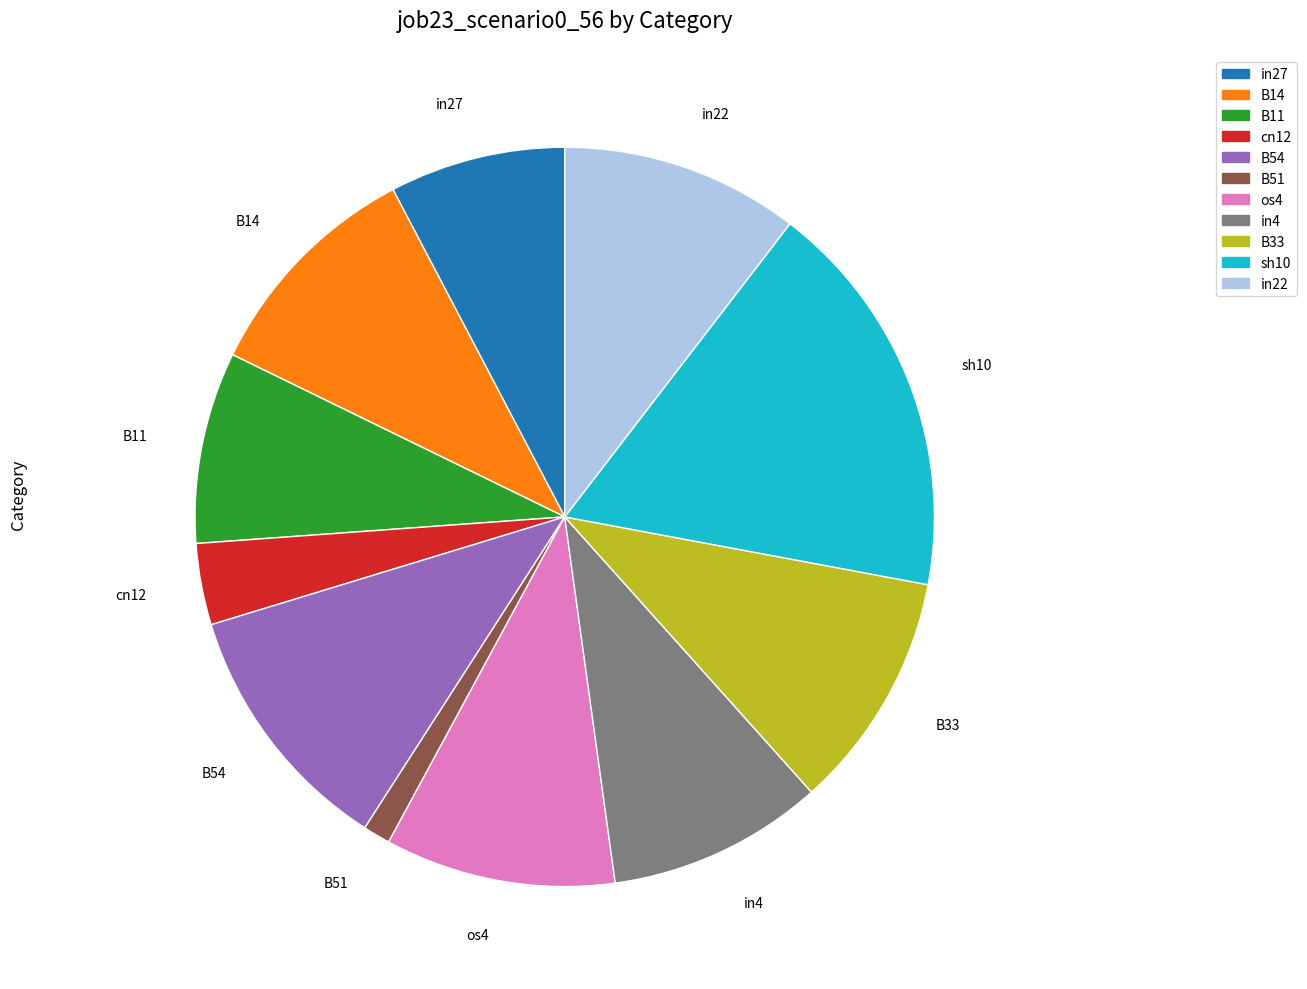

How many slices are in this pie chart?

11